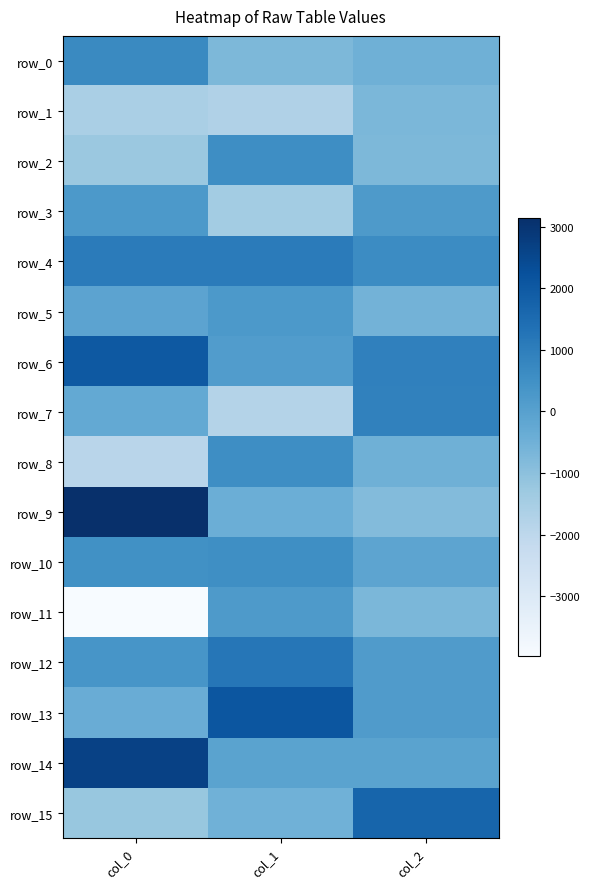

Which series changed the most between col_1 and col_2?

row_7